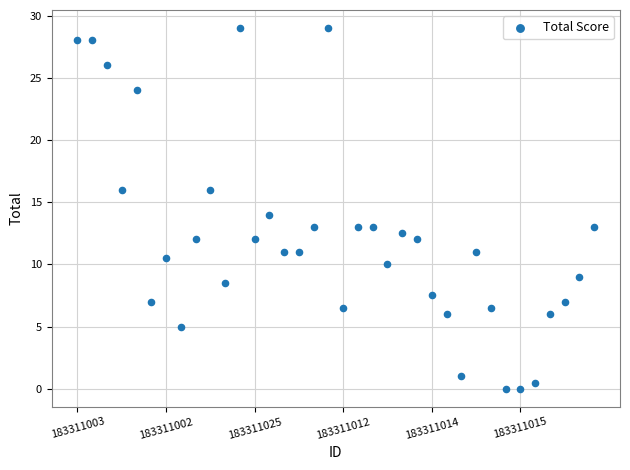

What is the range of Y values (max minus min)?

29.0